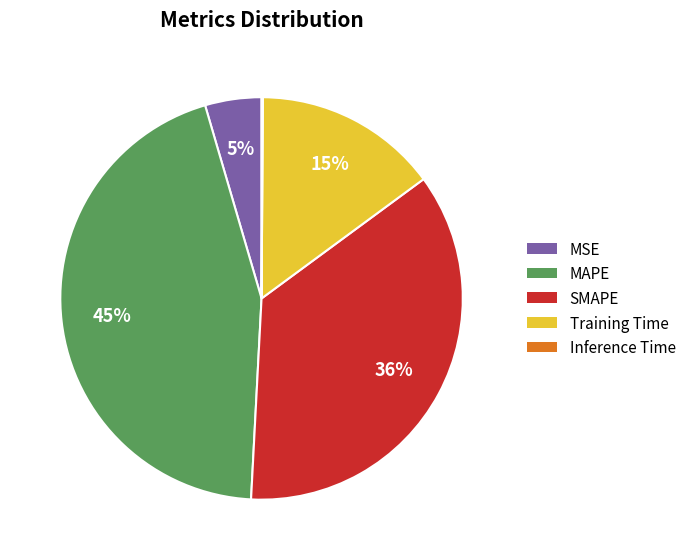

Is it true that Training Time is 15% of the pie?

True